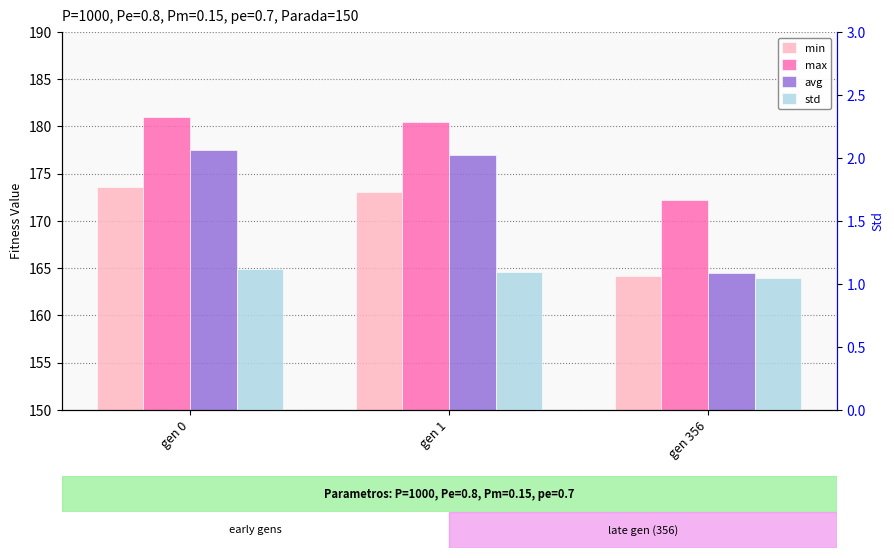

The value of min at gen 0 is 229.6. True or false?

False